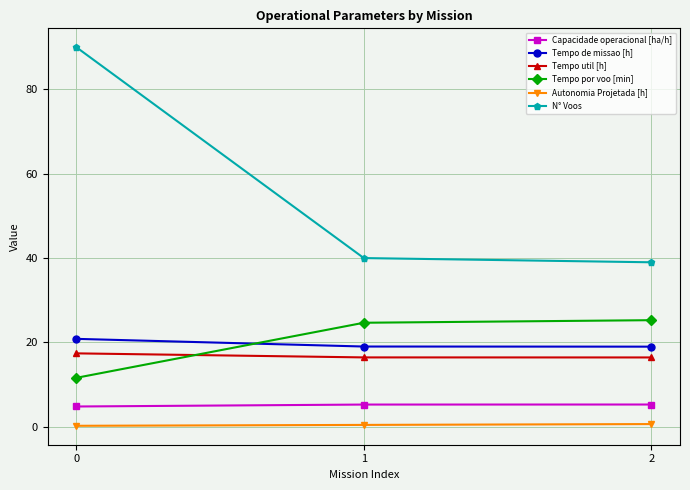

True or false: N° Voos has a value of 63.8 at 1.

False